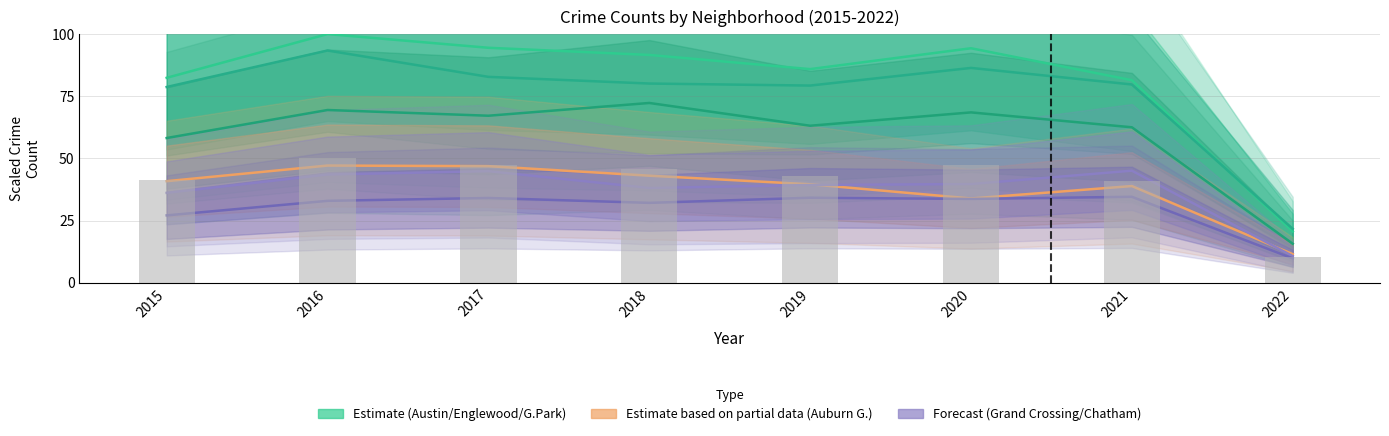

At 2018, list the series in order from smallest to largest.

Chatham, Grand Crossing, Auburn Gresham, Garfield Park, Englewood, Austin